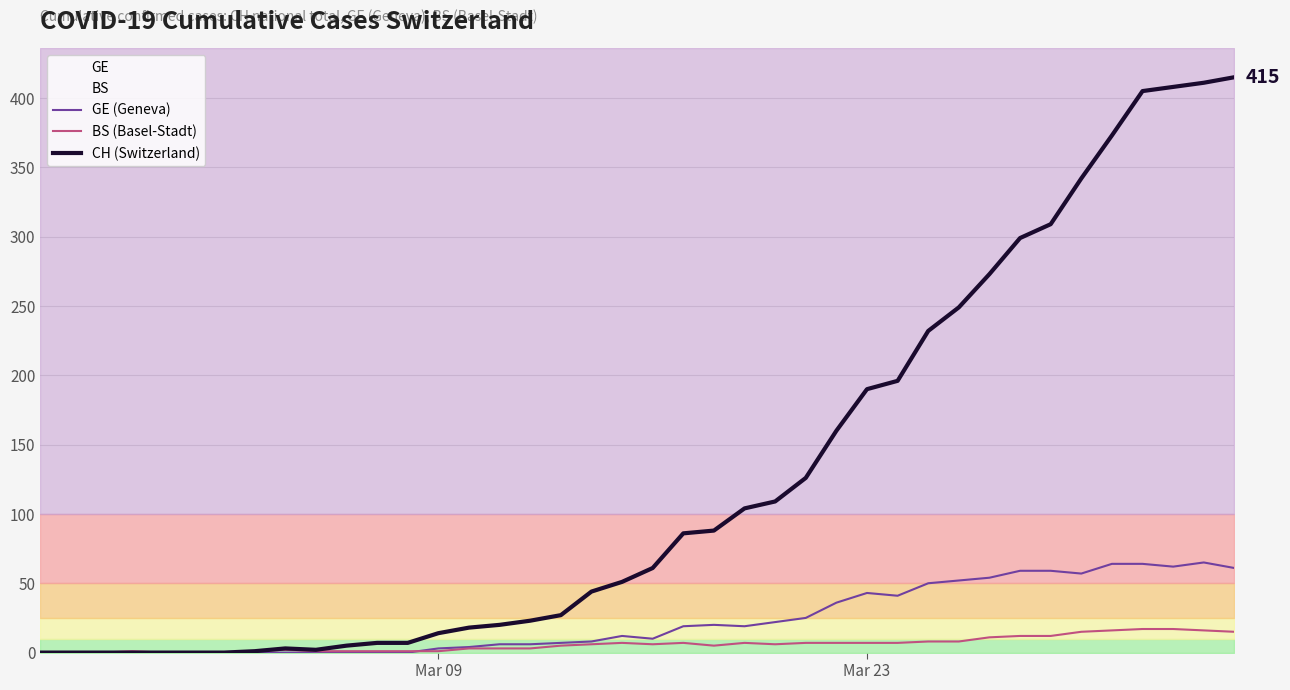

What is the highest value of the GE (Geneva) series?

65